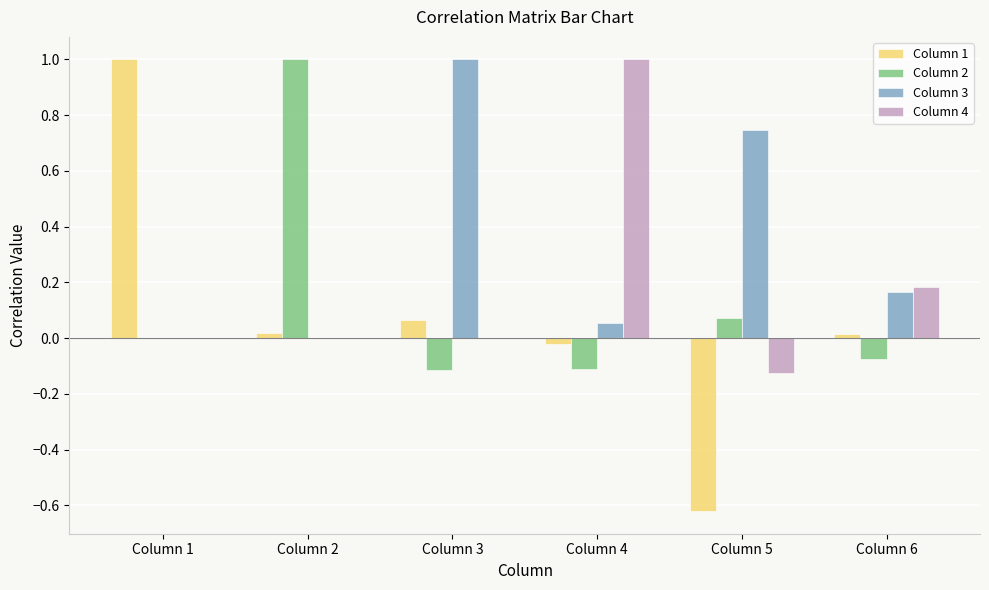

What is the maximum value for Column 1?

1.0